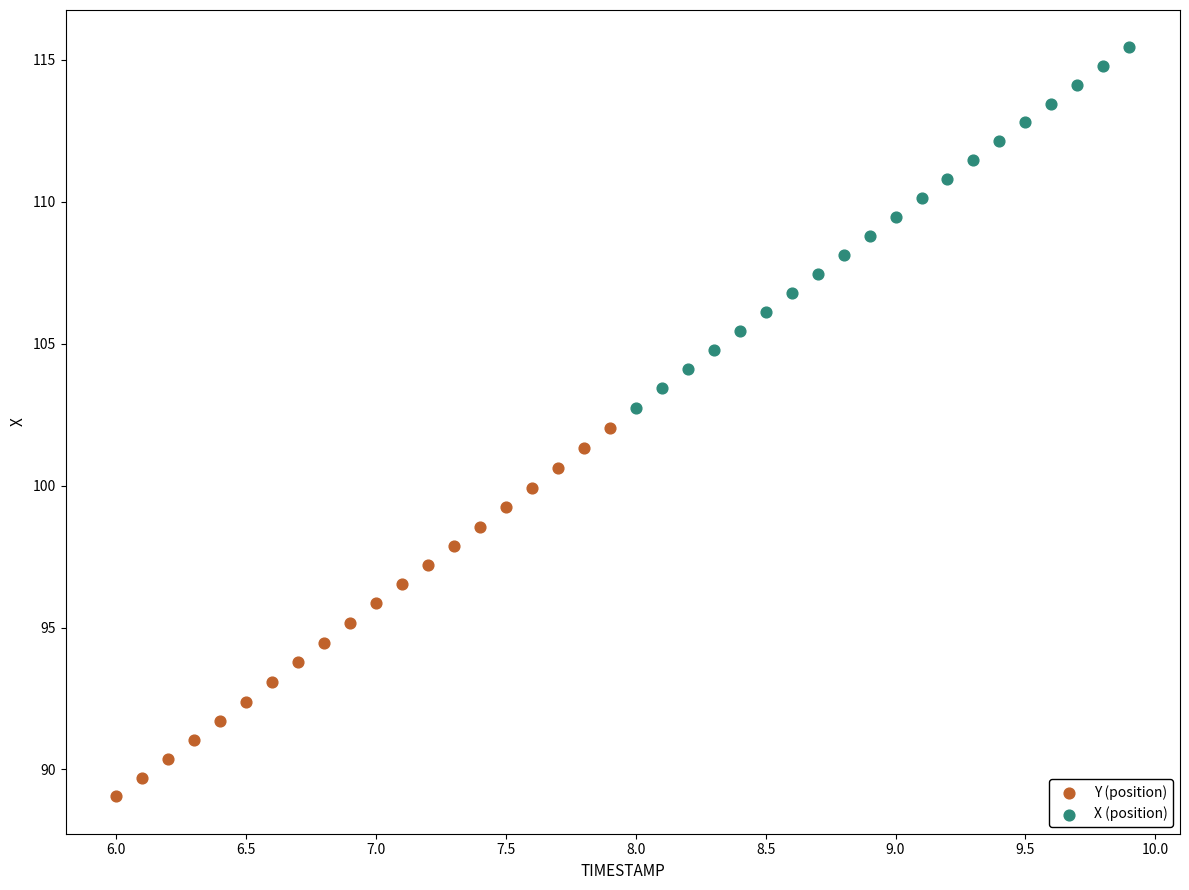

Which series reaches the maximum Y coordinate?

X (position)